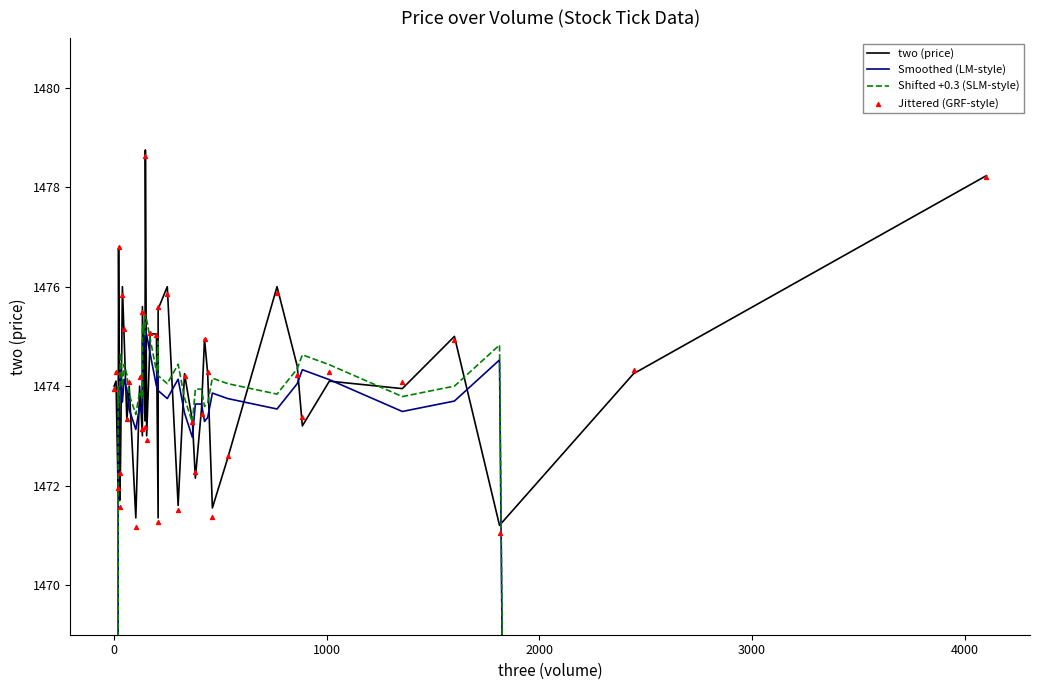

What are all the series names shown in the legend?

two (price), Smoothed (LM-style), Shifted +0.3 (SLM-style), Jittered (GRF-style)